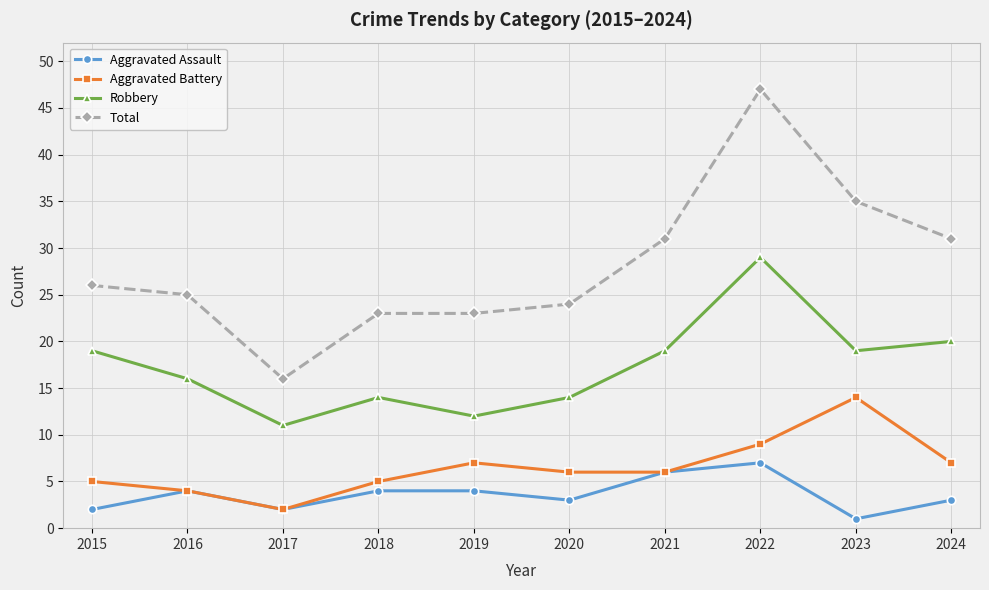

What are all the series names shown in the legend?

Aggravated Assault, Aggravated Battery, Robbery, Total